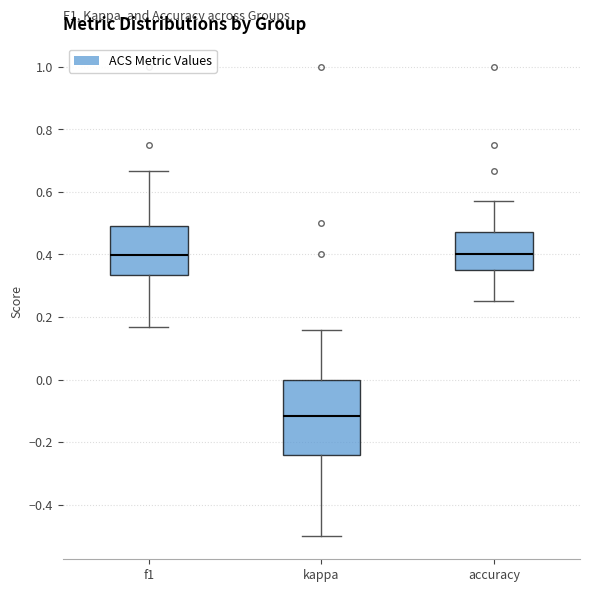

Where does the upper whisker of the box for f1 end on the y-axis? The values are not printed on the chart, so give them approximately, as read against the axis.

0.66